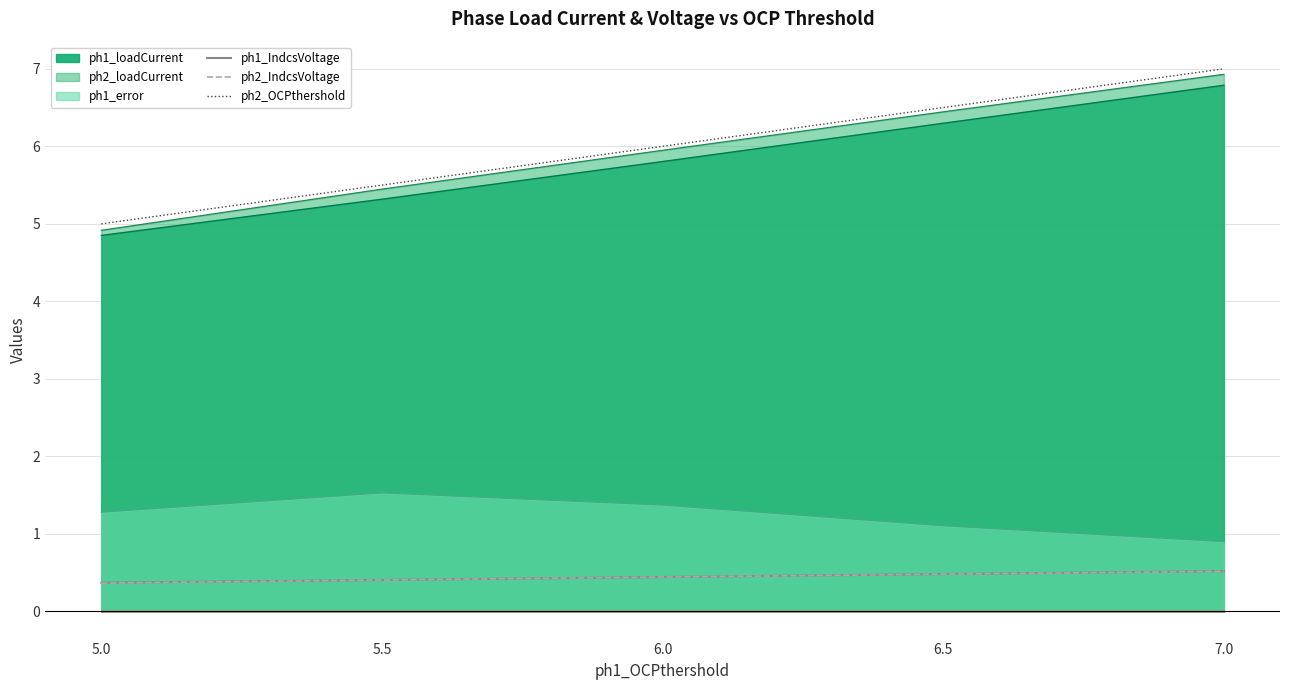

Which has a higher value, 5.0 or 7.0?

7.0